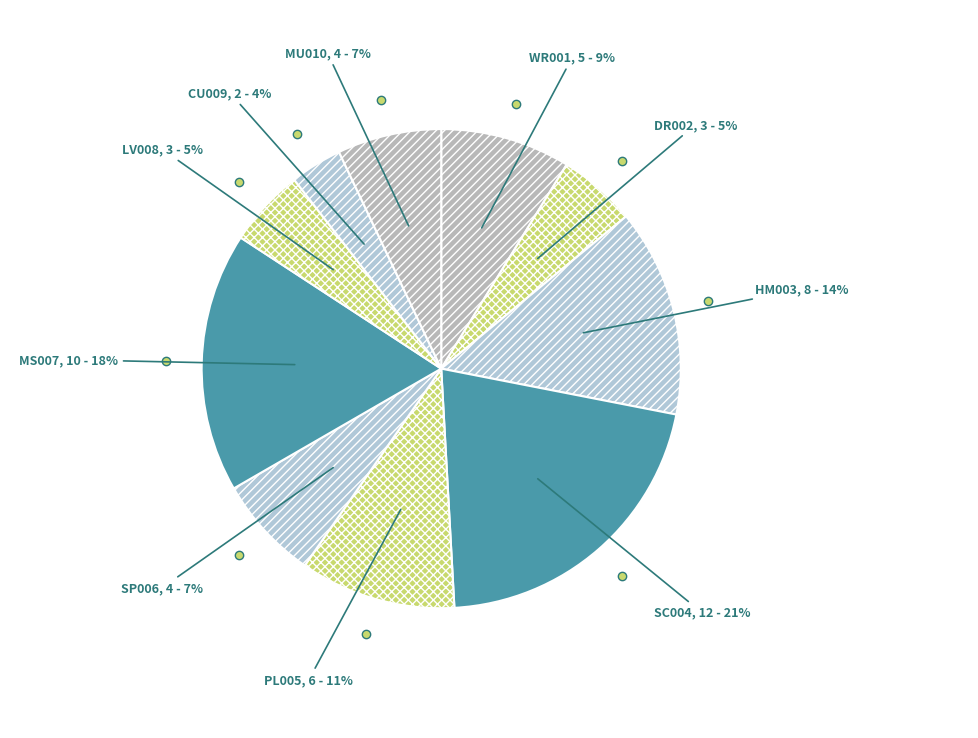

The DR002 slice represents 16% of the pie. True or false?

False